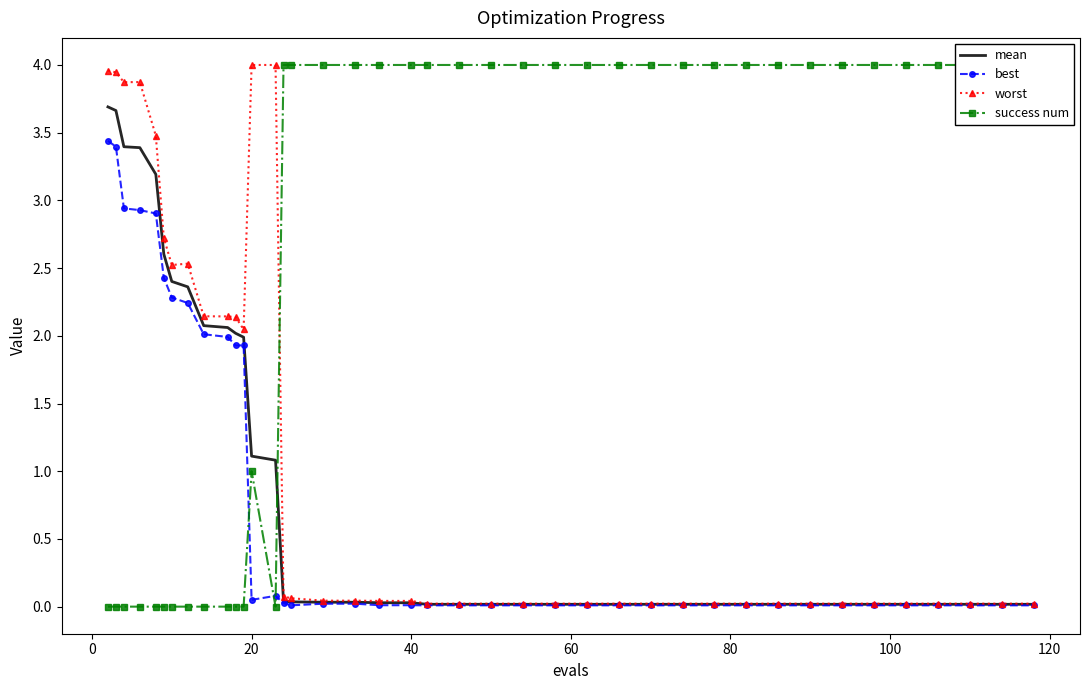

True or false: best and worst cross at least once.

False